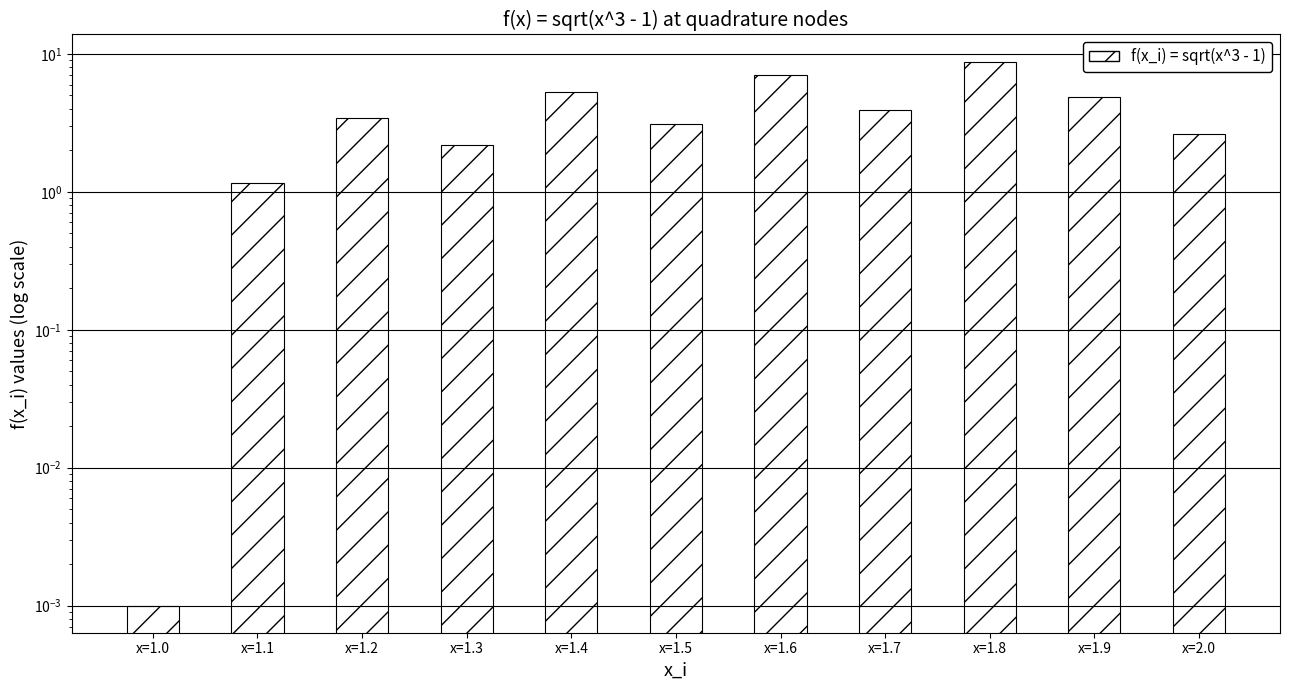

Reading left to right, transcribe all the data shown in this chart.

0.0	1.2	3.4	2.2	5.3	3.1	7.0	4.0	8.8	4.8	2.6